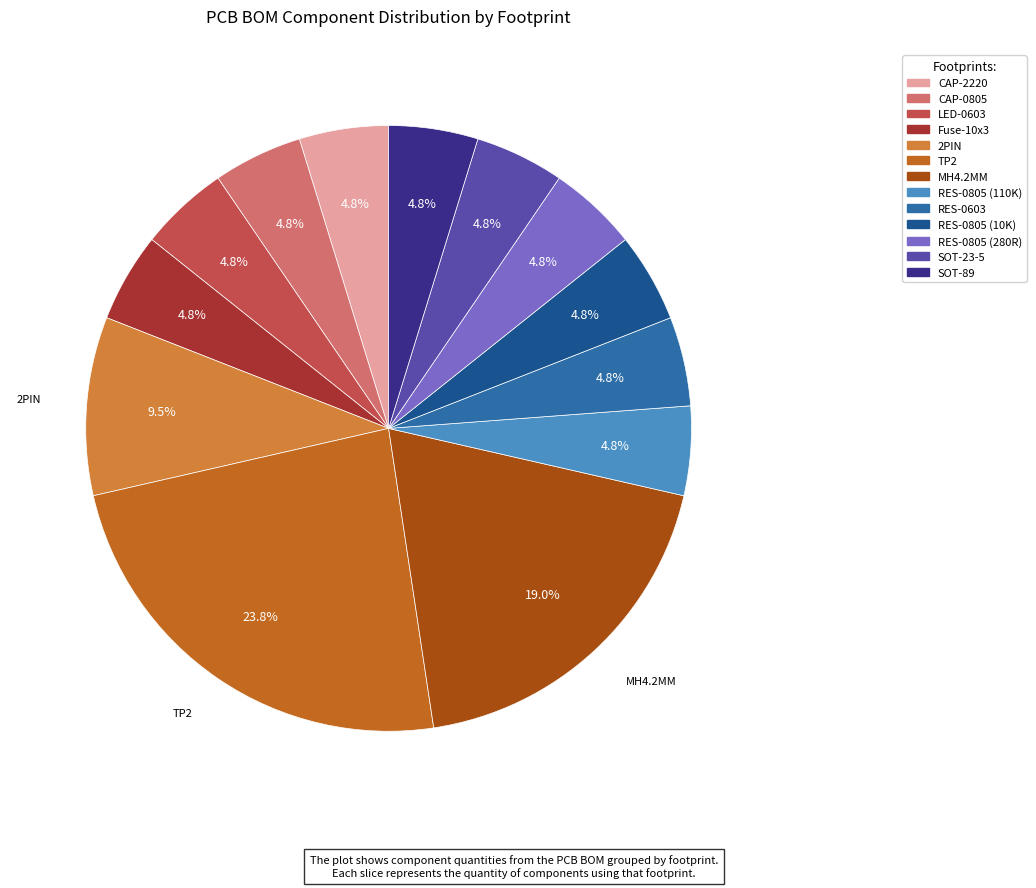

True or false: MH4.2MM accounts for 11% of the total.

False